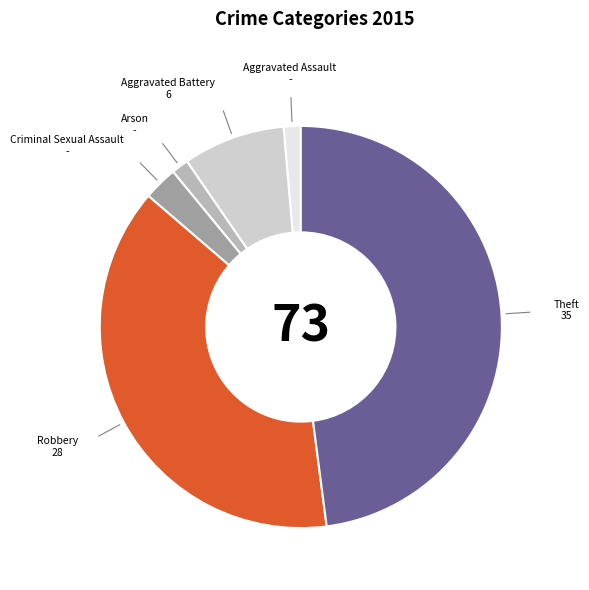

True or false: Theft accounts for 55% of the total.

False